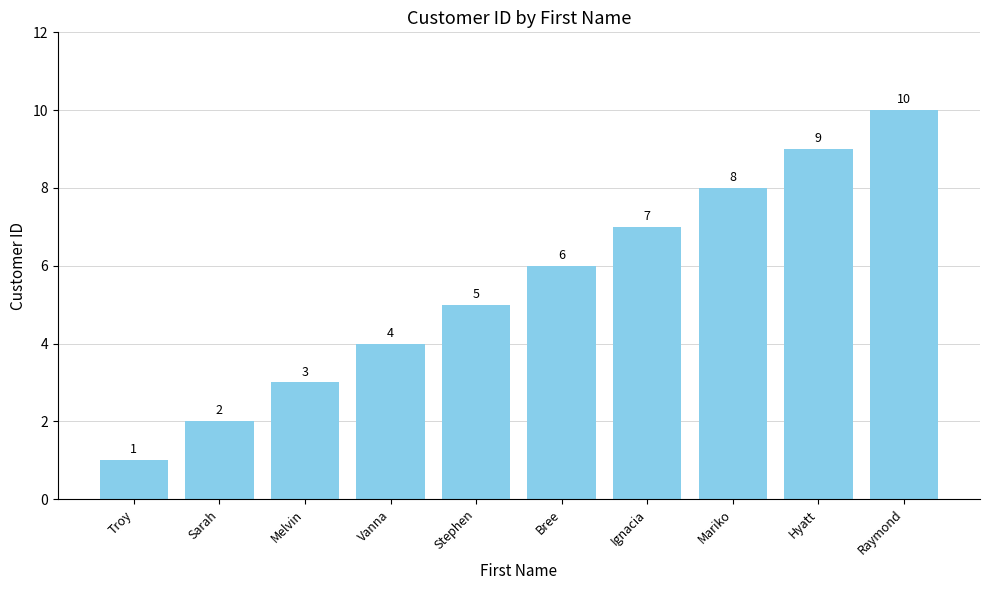

The chart shows a value of 1 at Troy. True or false?

True